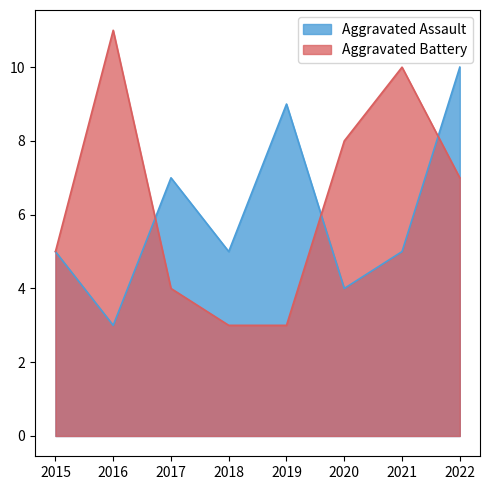

How many series are shown in this chart?

2